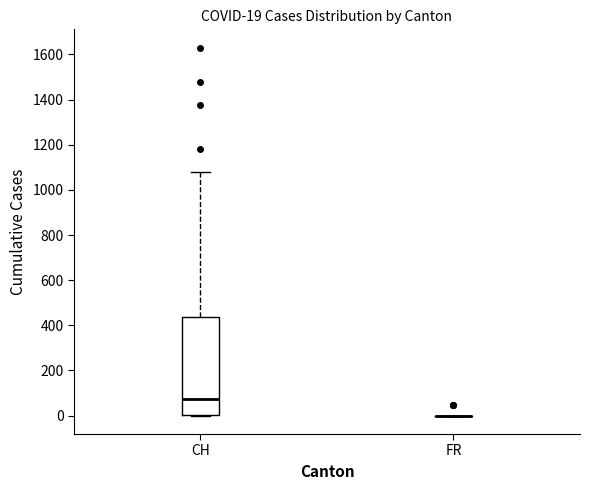

Which box is the tallest, from its lower edge to its upper edge?

CH